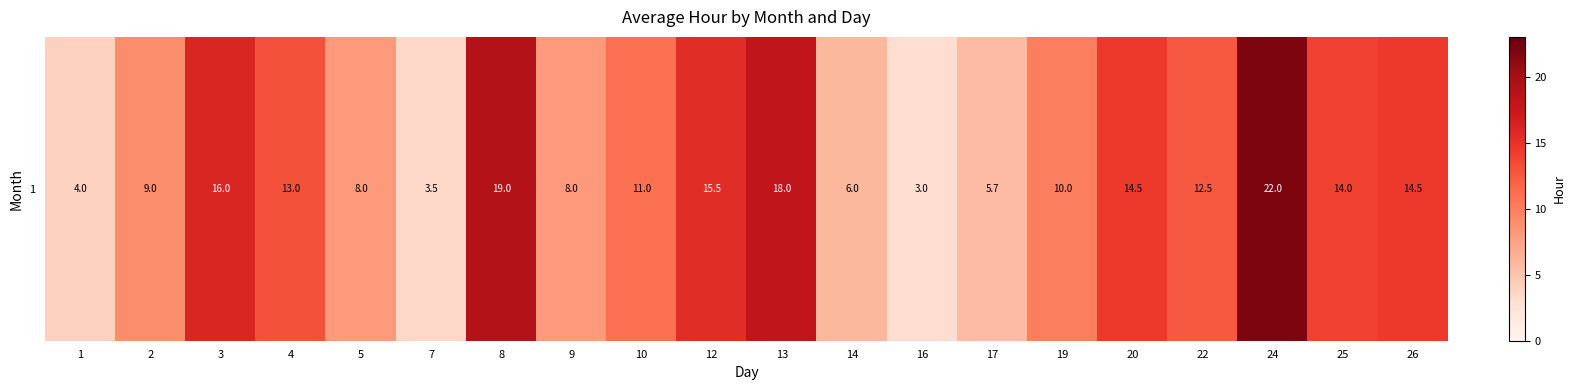

Is it true that the value at 7 is 3.5?

True